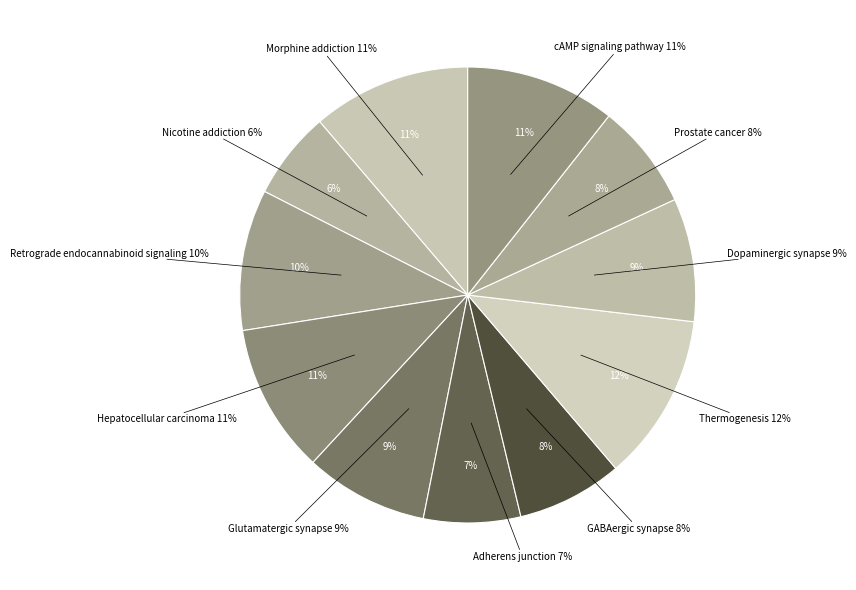

Do GABAergic synapse and cAMP signaling pathway together represent more than half of the pie?

No